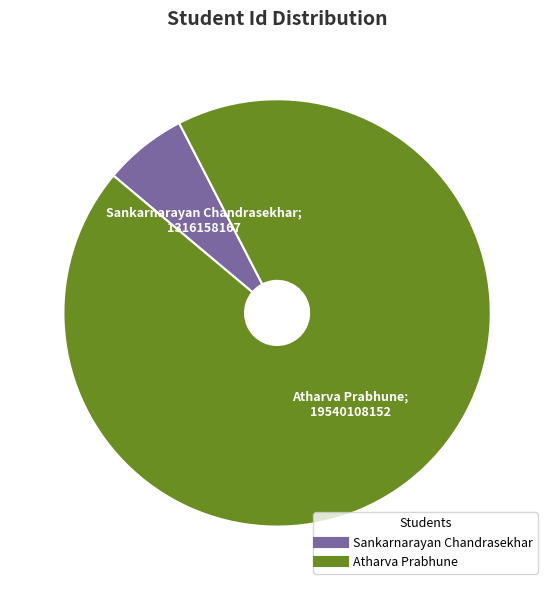

Which slice represents more than half of the pie?

Atharva Prabhune